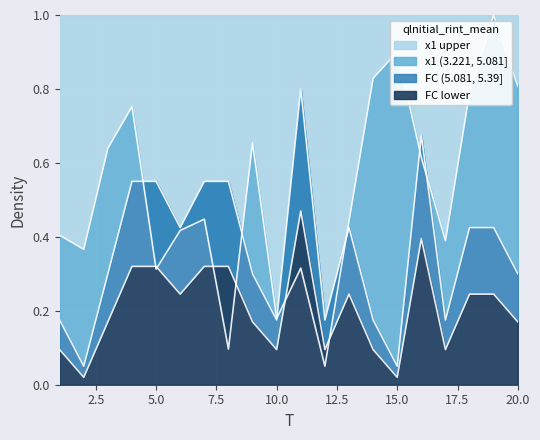

Is it true that x1 equals 0.3 at 11?

True